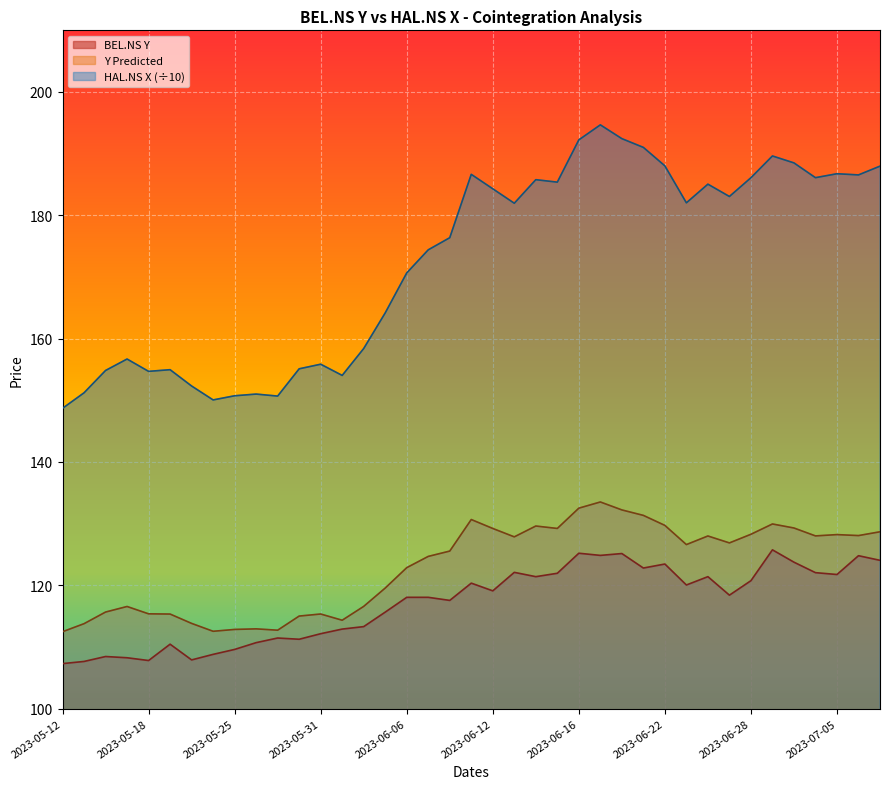

What is the sum of all Y Predicted values?

4795.8